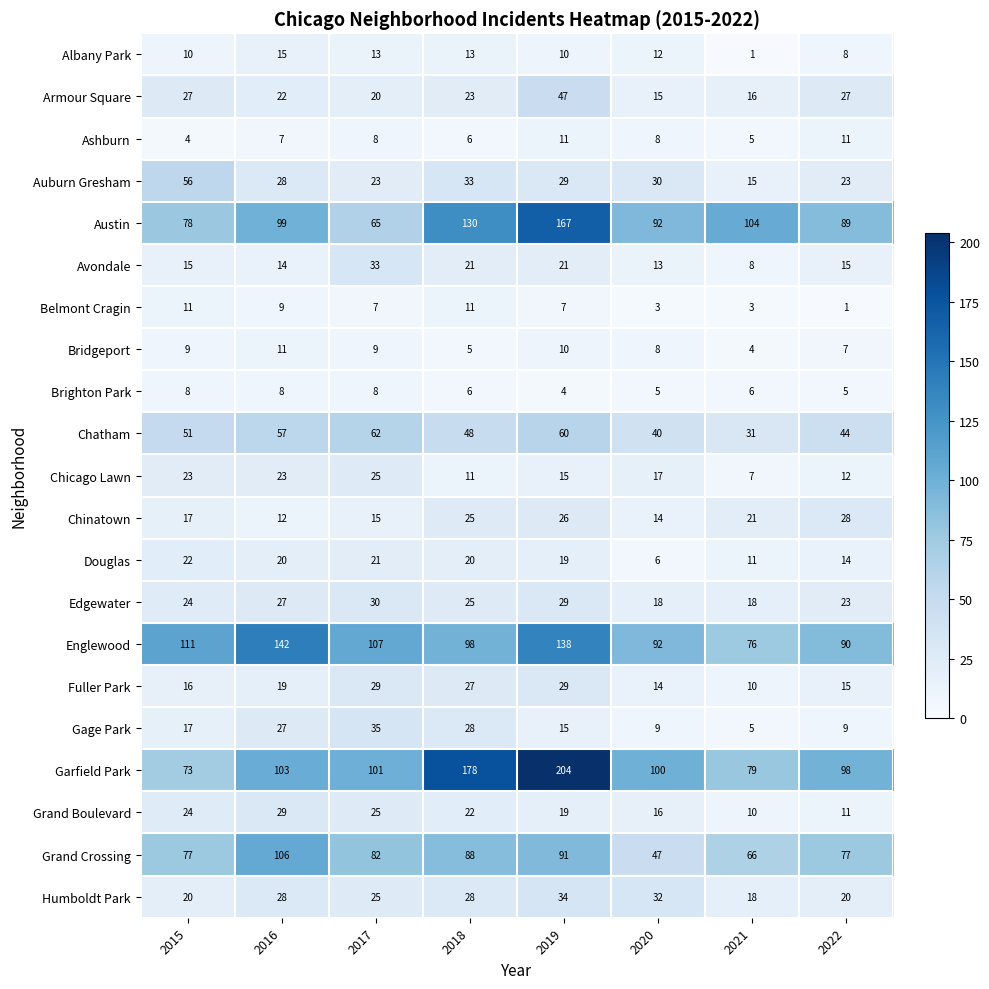

Which series has the largest total across all categories?

Garfield Park